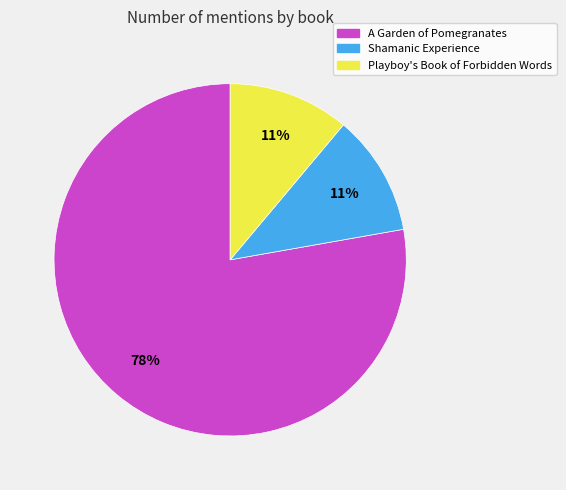

To the nearest percent, what is the average slice percentage?

33%